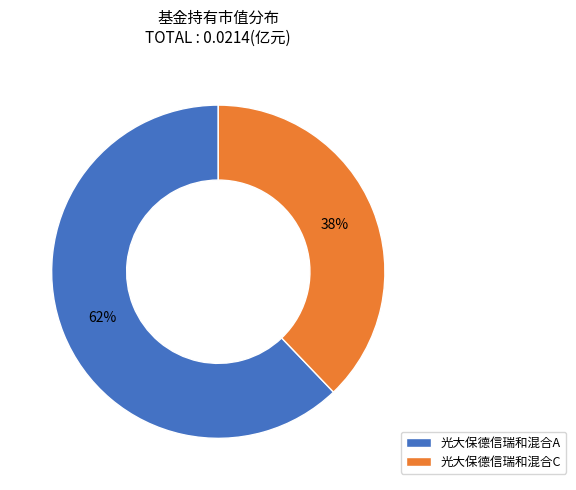

Is it true that 光大保德信瑞和混合A is 62% of the pie?

True